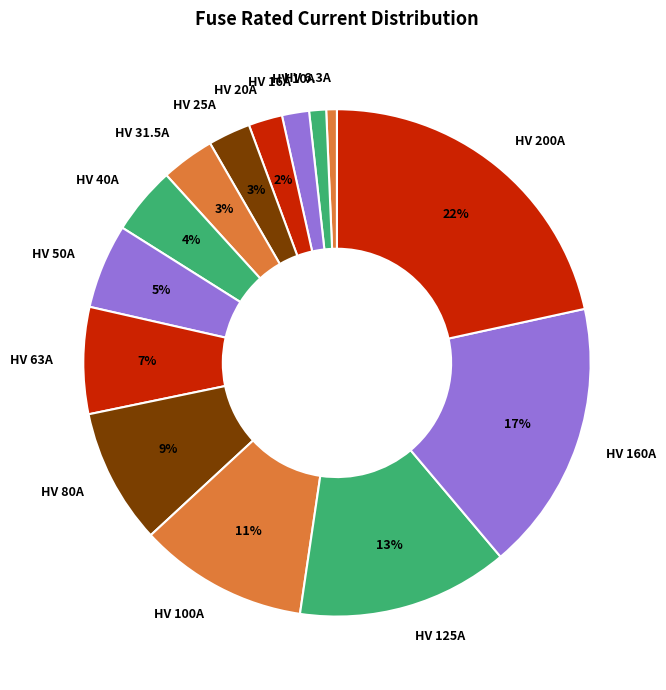

To the nearest percent, what is the difference between the largest and smallest slice percentages?

21%